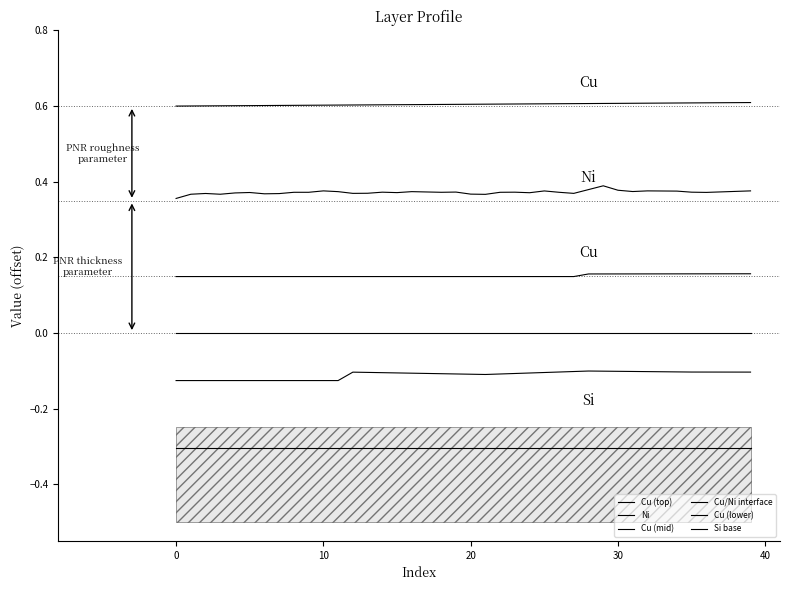

At how many categories does at least one series exceed 0?

40